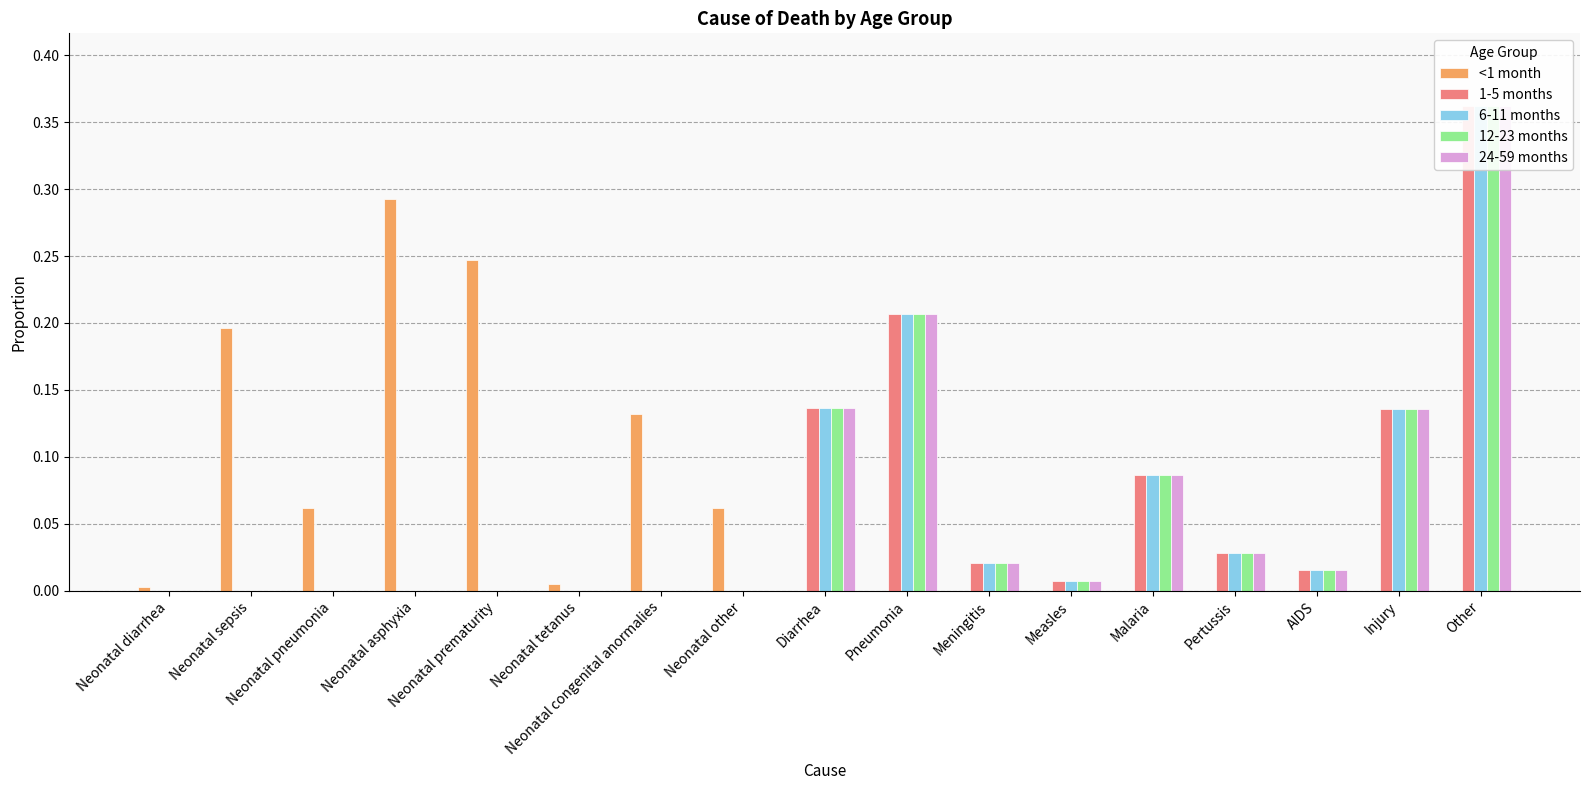

At how many categories does at least one series exceed 0?

17